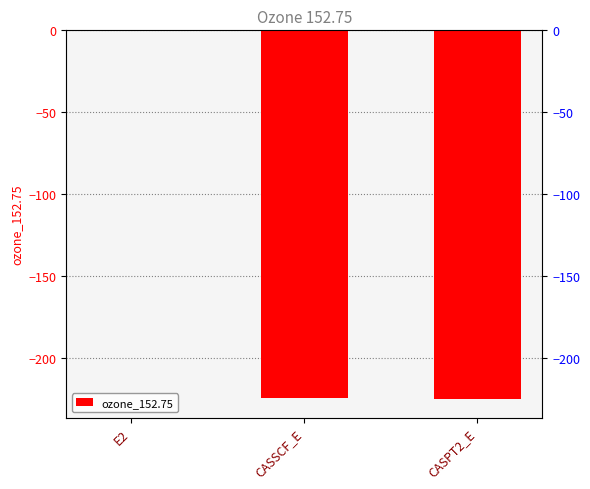

What value does the data have at CASSCF_E?

-224.5